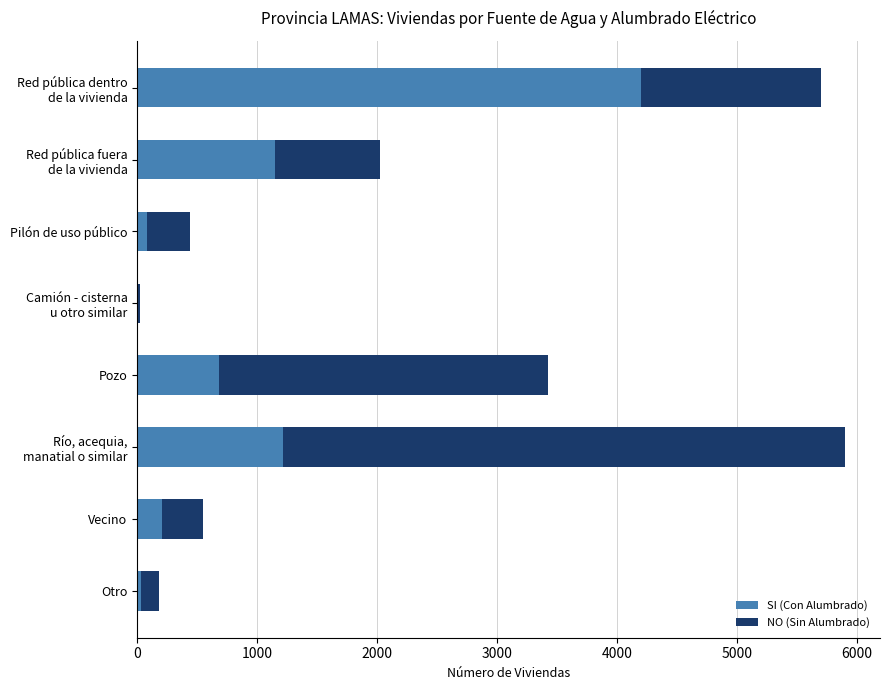

The value of SI (Con Alumbrado) at Pozo is 979. True or false?

False